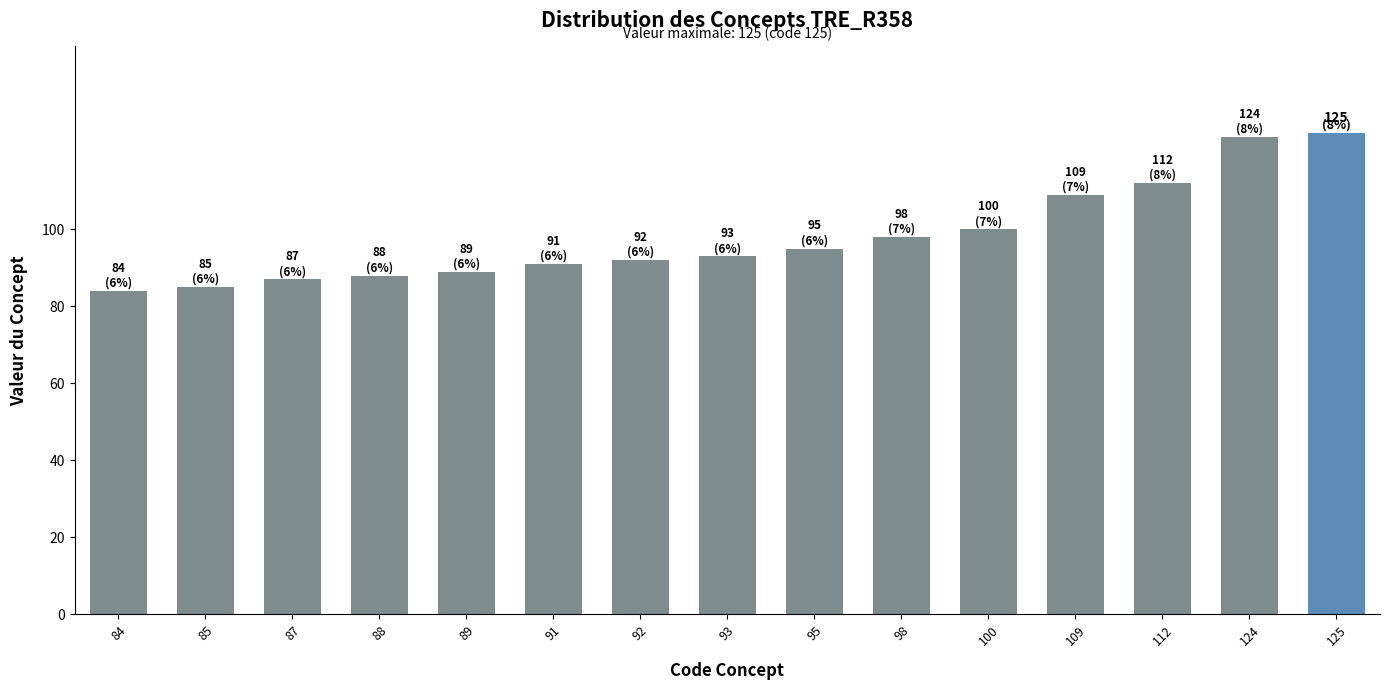

Reading left to right, extract all data points from this chart.

84=84	85=85	87=87	88=88	89=89	91=91	92=92	93=93	95=95	98=98	100=100	109=109	112=112	124=124	125=125